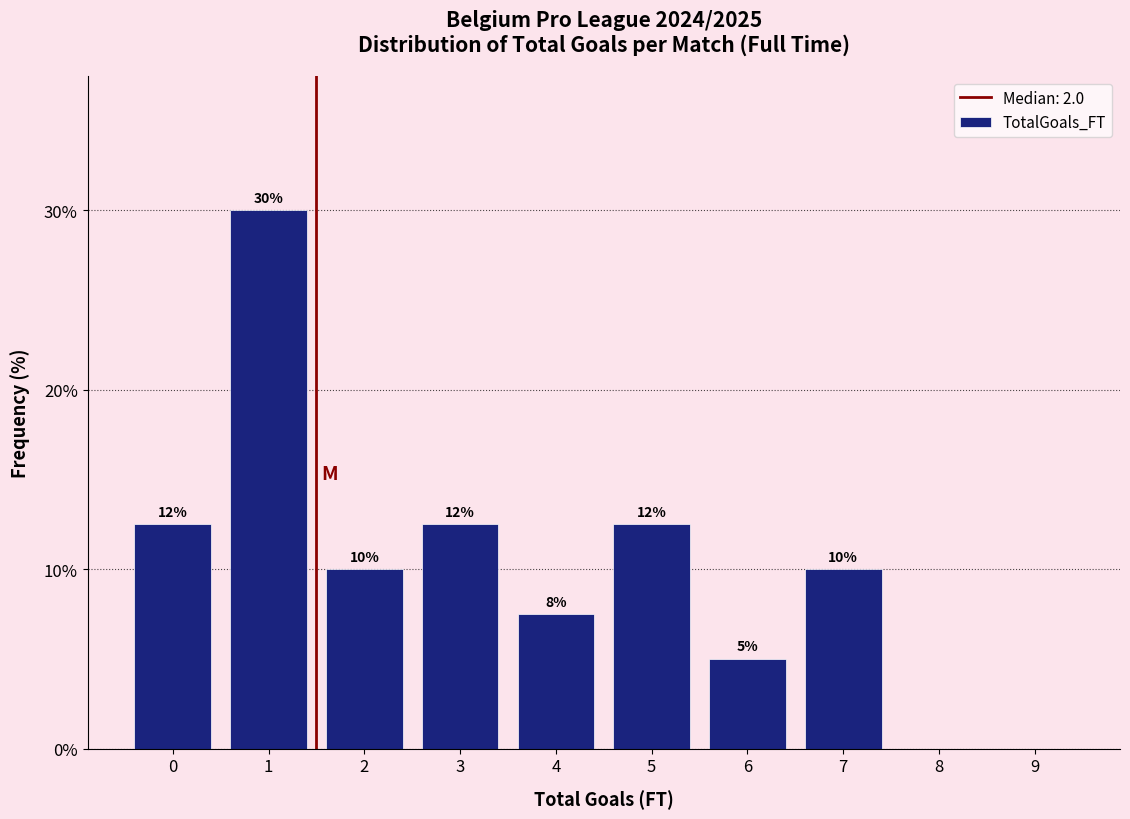

What is the greatest value displayed?

30.0